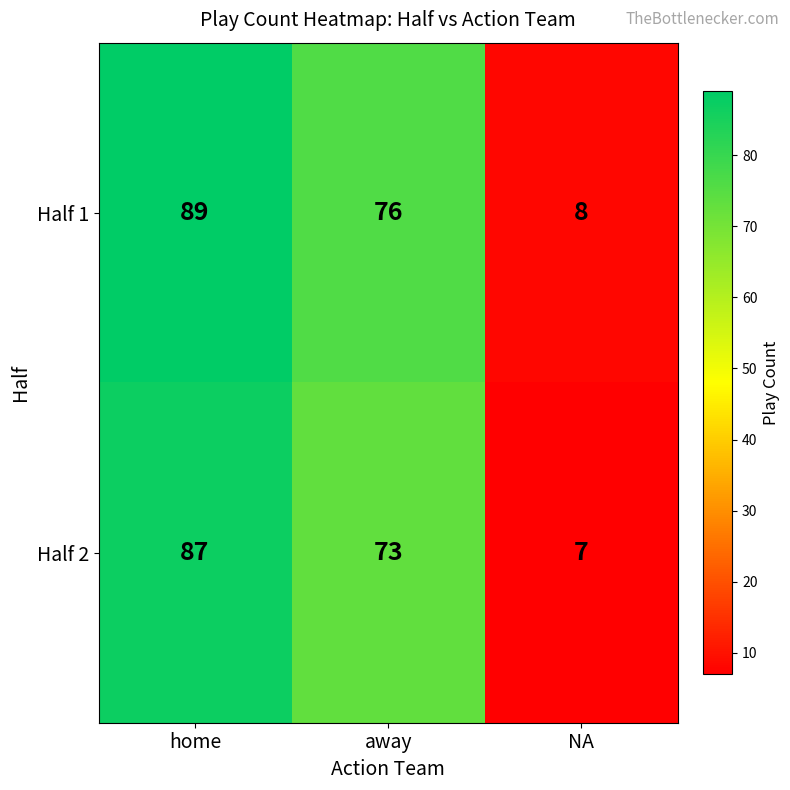

How many values in the Half 2 series are below 73?

1